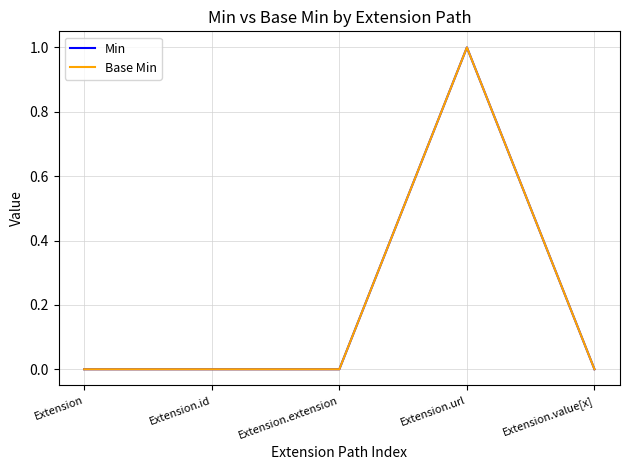

Is this an area chart (filled region under the line)?

No